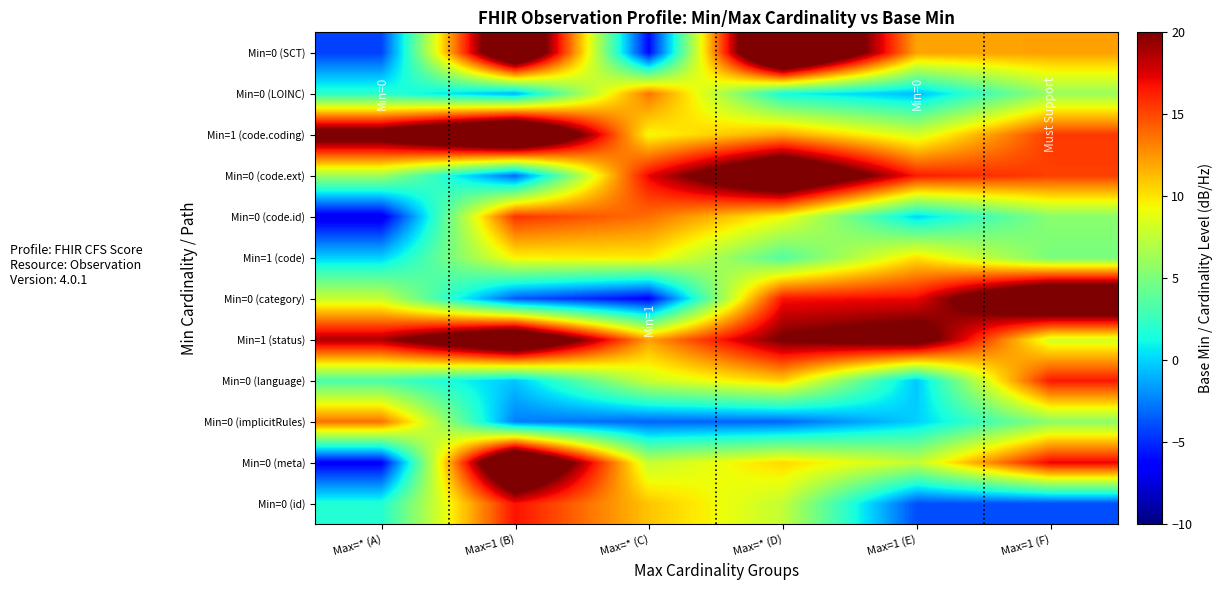

Which category has the highest value across all series?

Max=* (D)